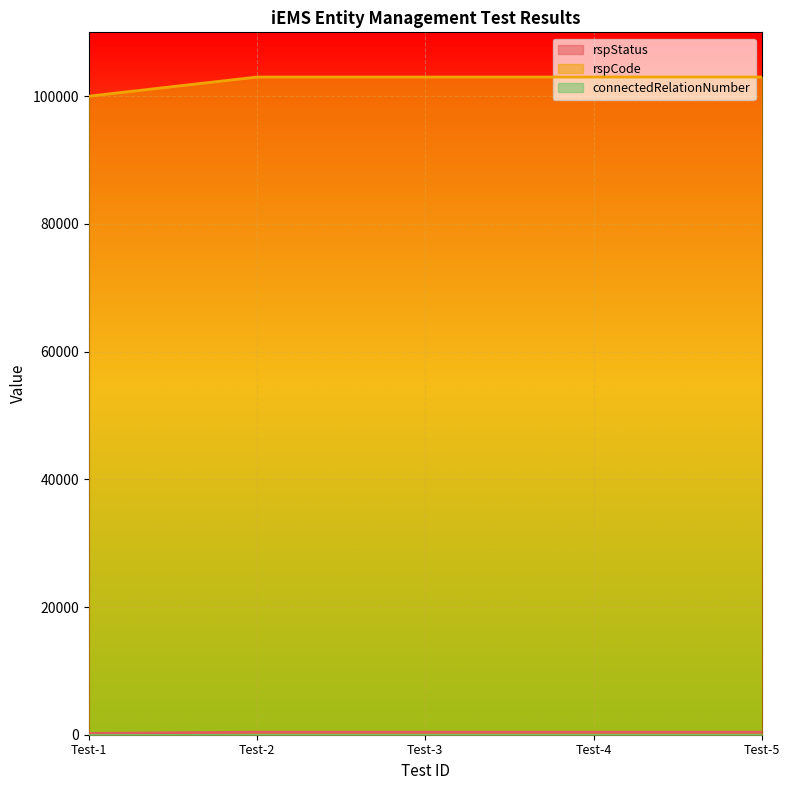

Is the value of rspCode at Test-1 greater than the value of rspStatus at Test-4?

Yes